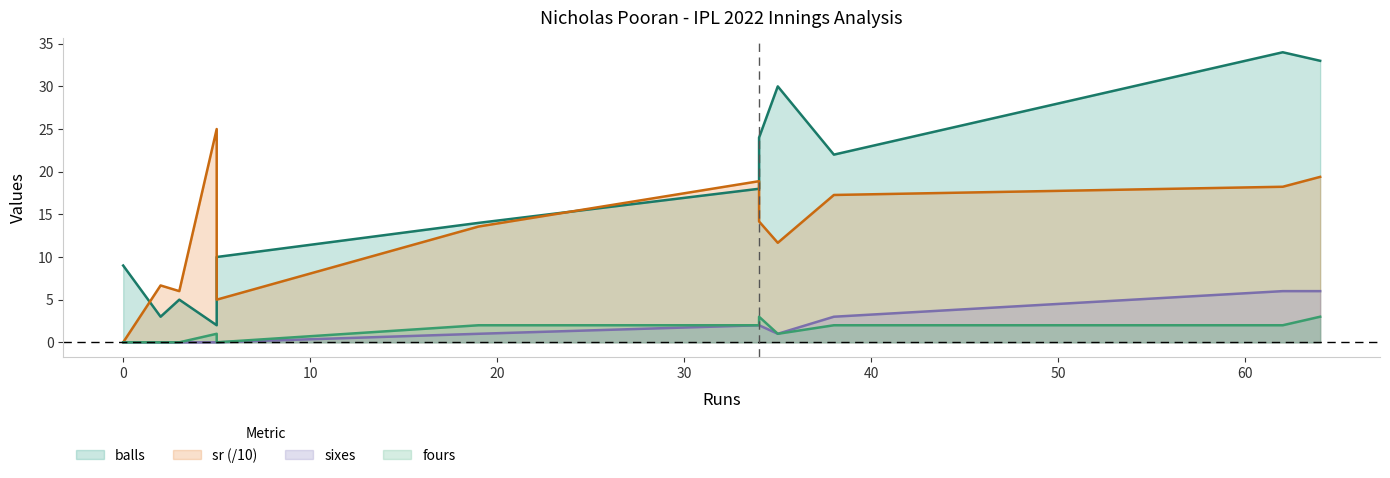

True or false: fours has a value of 3.6 at 19.

False